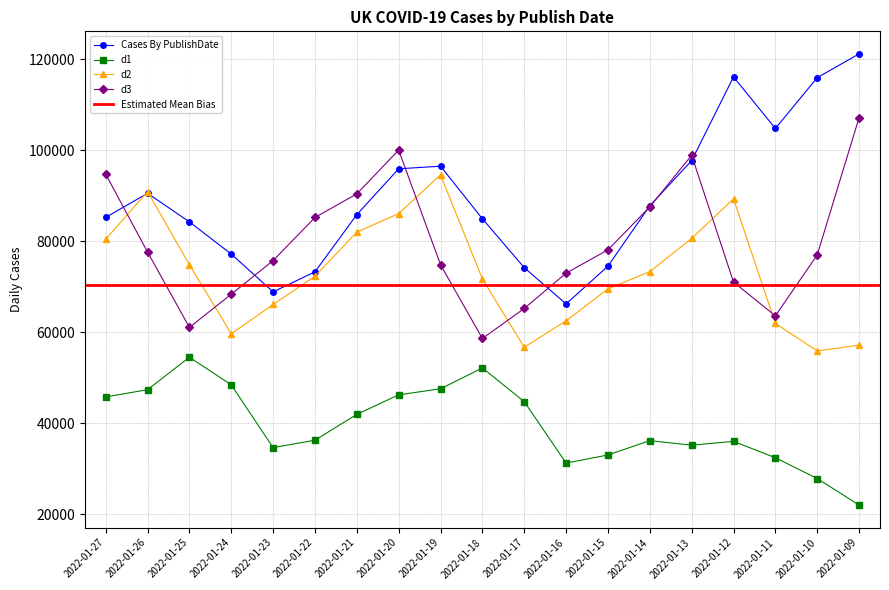

True or false: d2 has a value of 79464 at 2022-01-24.

False